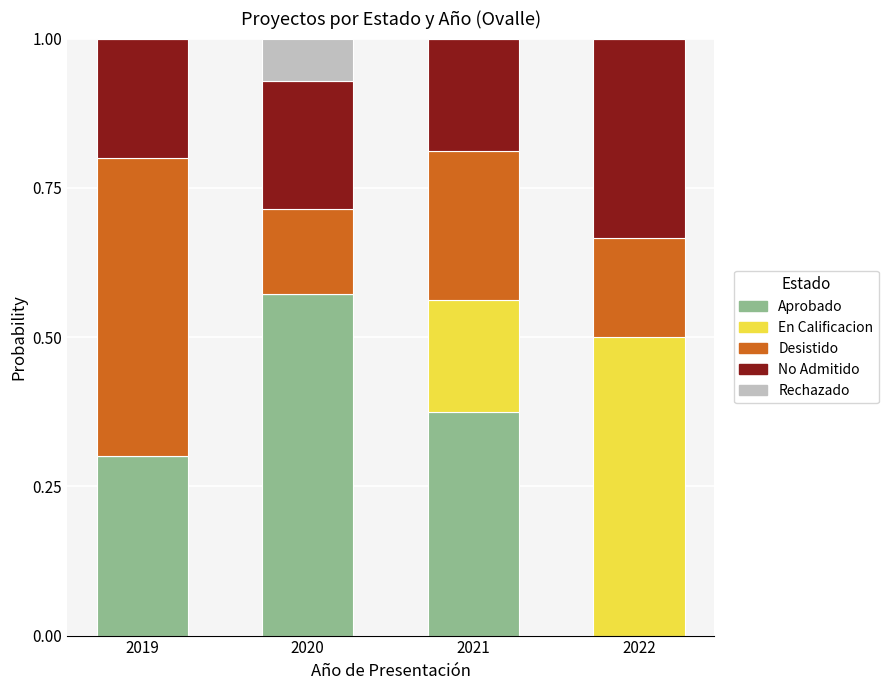

What is the total value across all series at 2022?

1.0